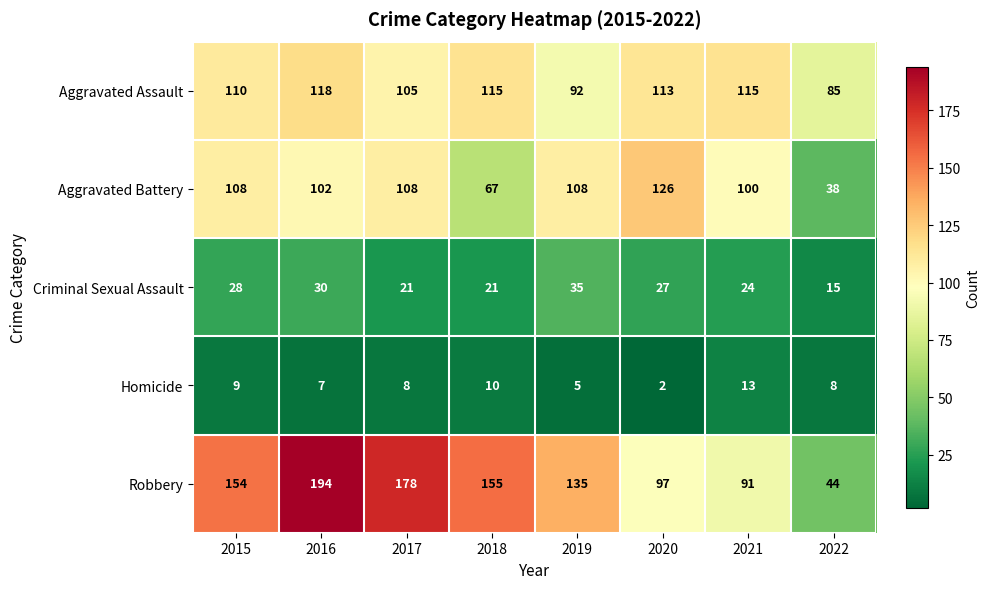

Is it true that Robbery equals 97 at 2020?

True